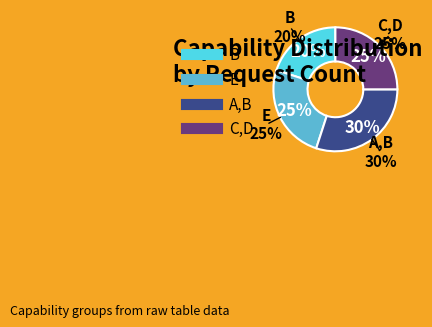

Does E account for over 50% of the chart?

No